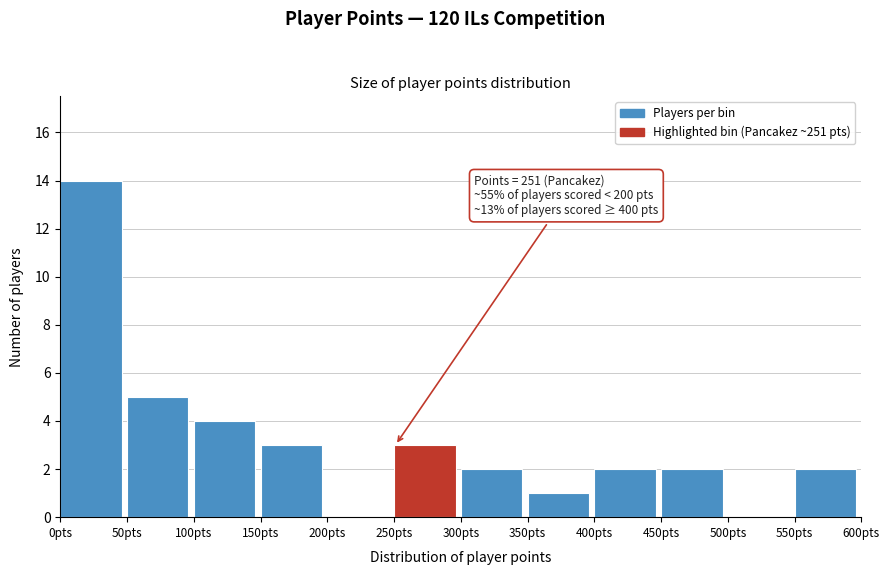

Which range on the x-axis has the tallest bar?

0 to 50